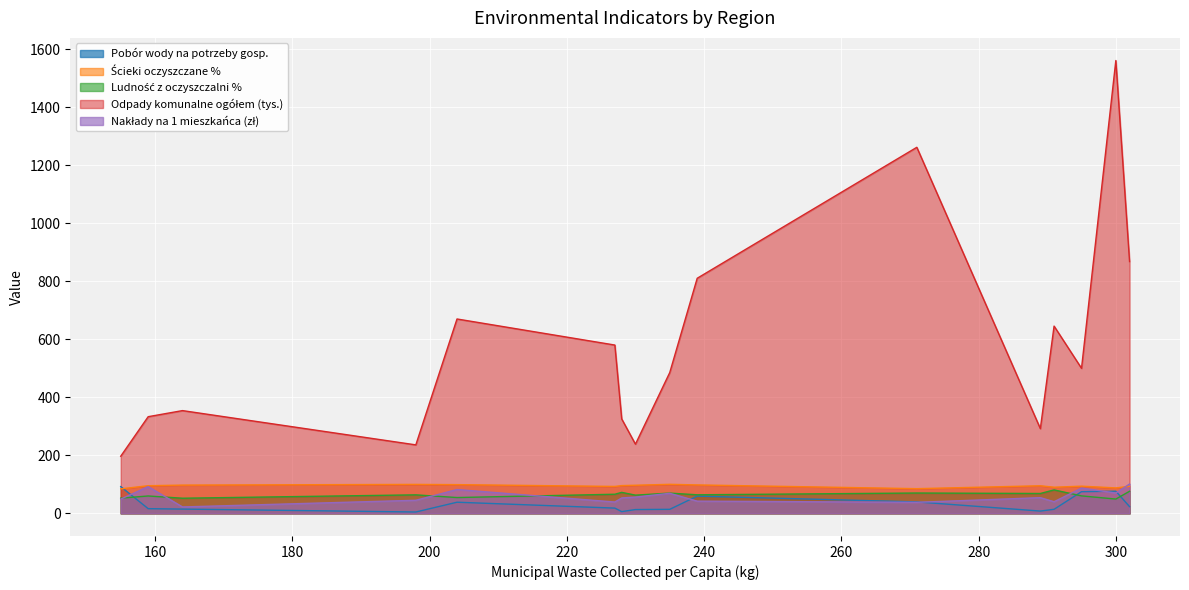

What is the sum of all Ścieki oczyszczane % values?

1502.8